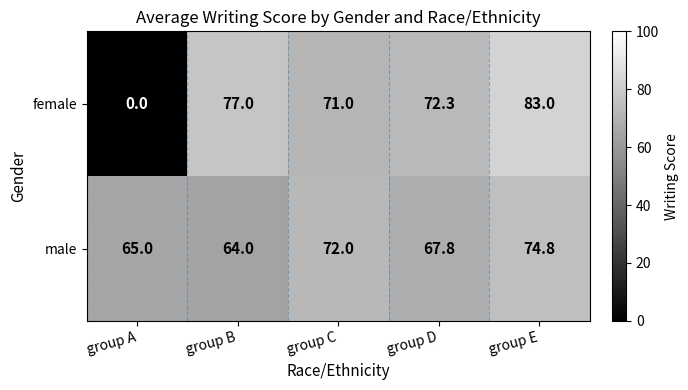

Rank the series at group D from highest to lowest value.

female, male